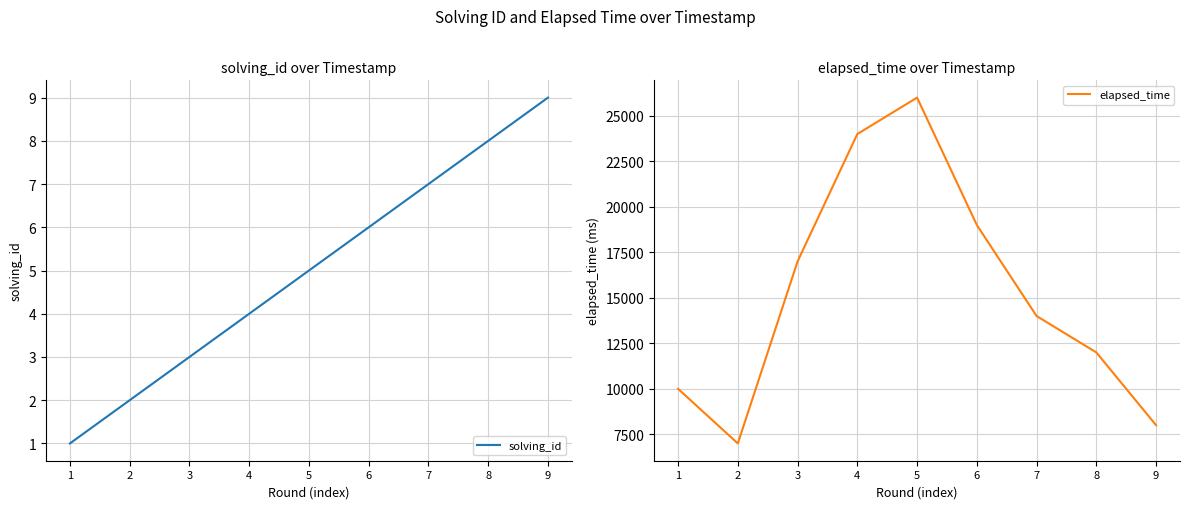

At which category is the sum across all series the highest?

5